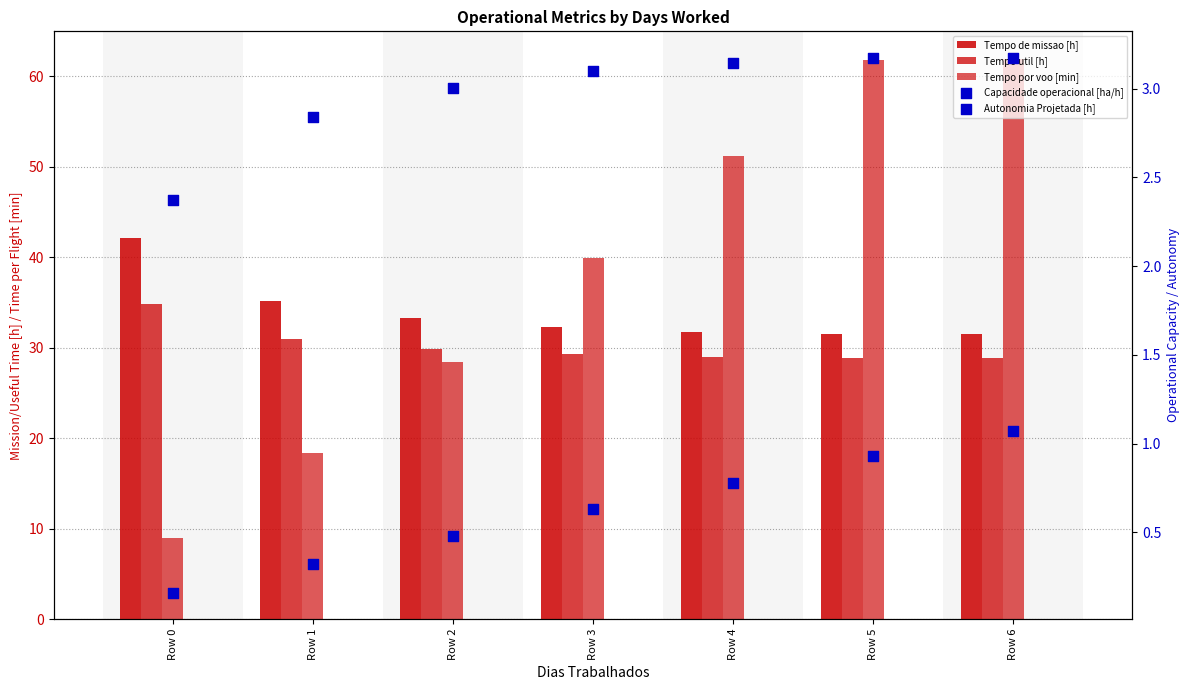

Which series reaches the minimum Y coordinate?

Autonomia Projetada [h]